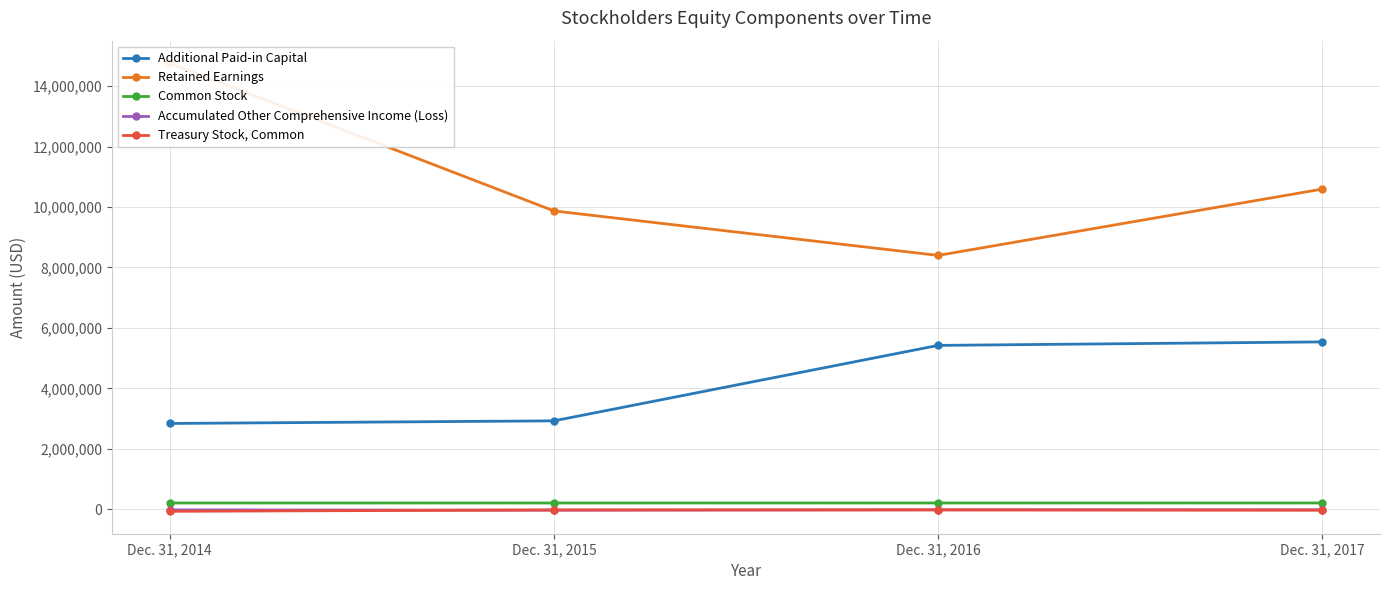

The Retained Earnings series shows 8398118 at Dec. 31, 2016. True or false?

True